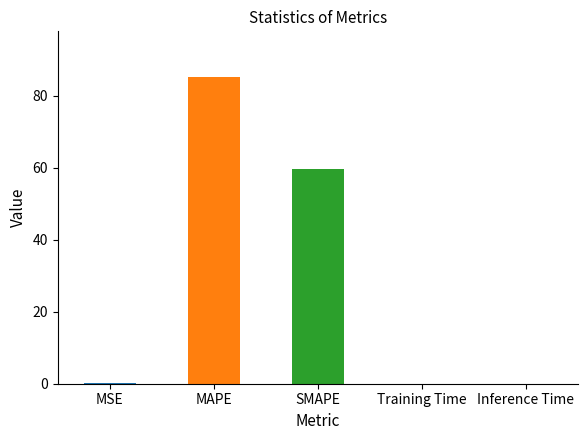

The value at SMAPE is 94.0. True or false?

False